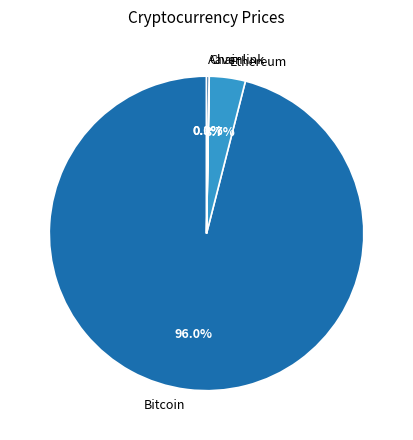

Which slice is the largest?

Bitcoin